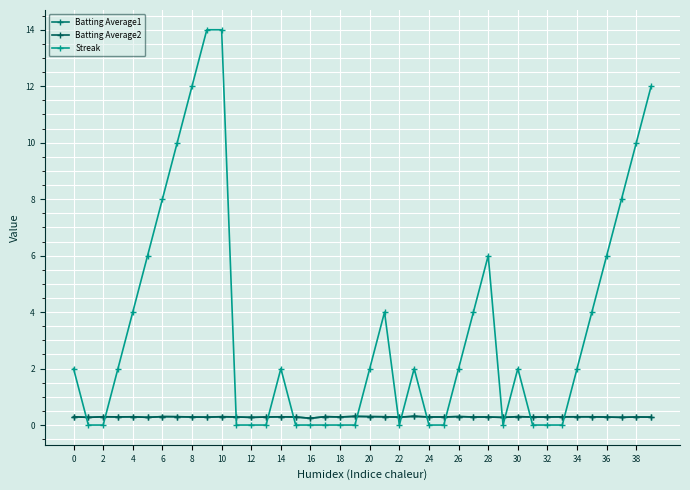

How many series are shown in this chart?

3